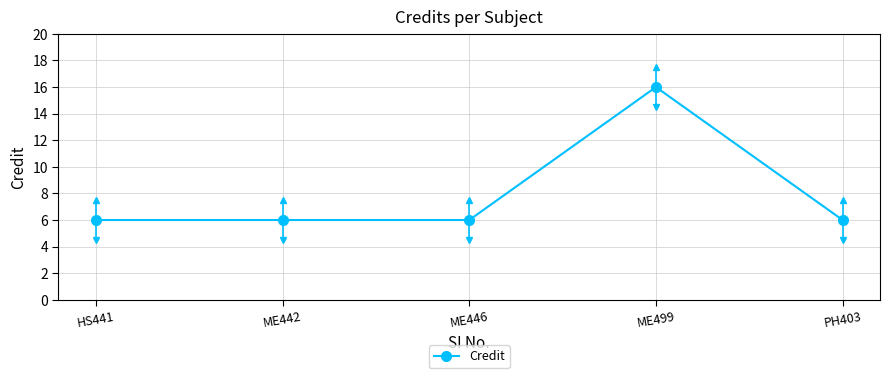

What value does the data have at HS441?

6